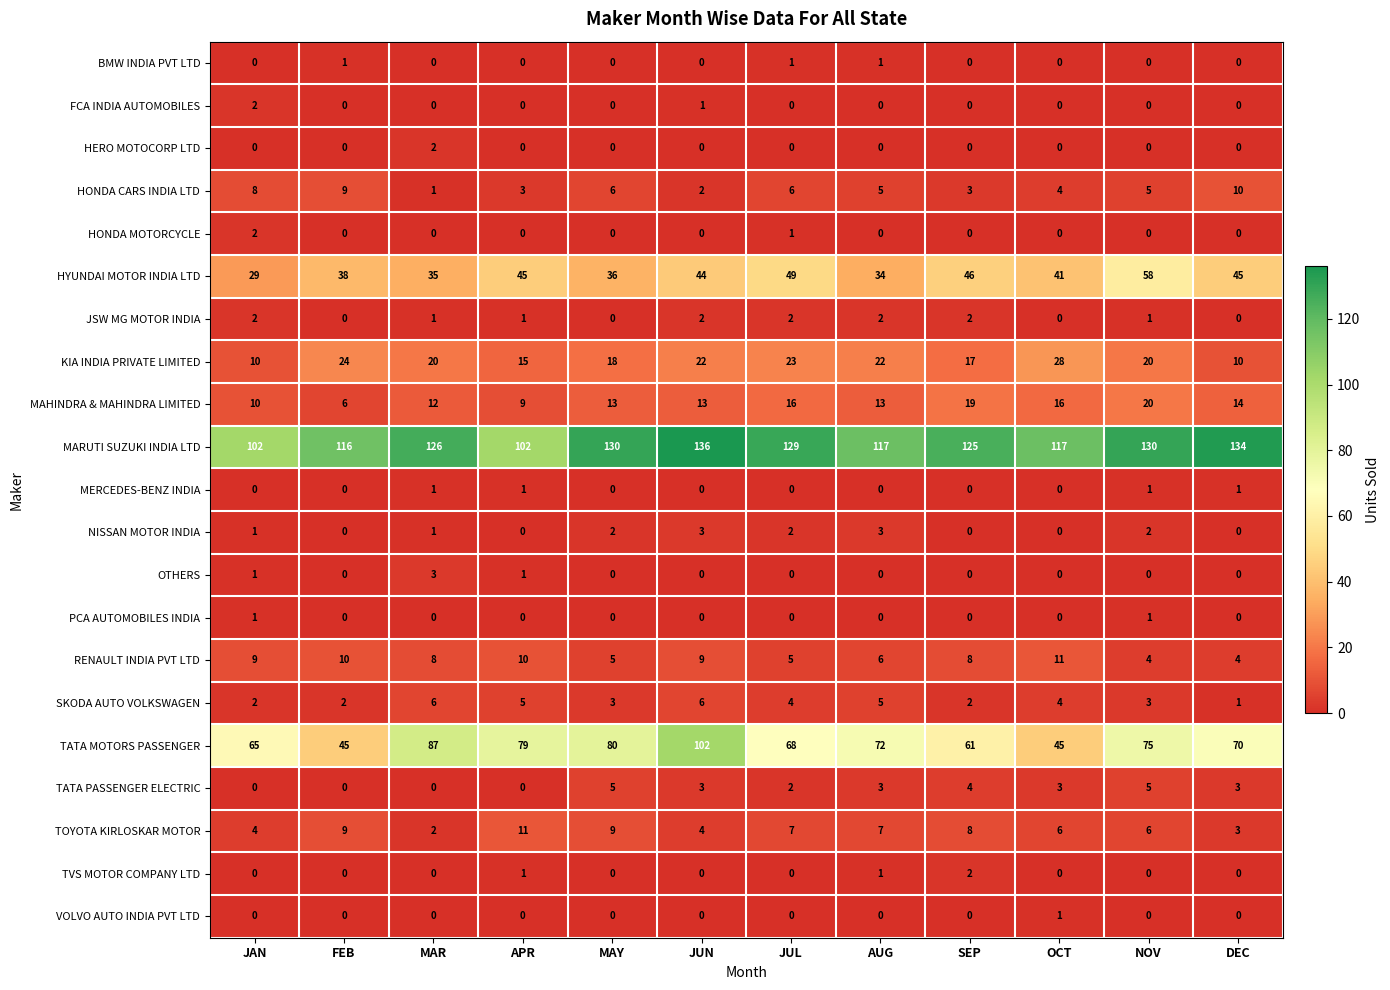

Where does the KIA INDIA PRIVATE LIMITED series first go above 20?

FEB